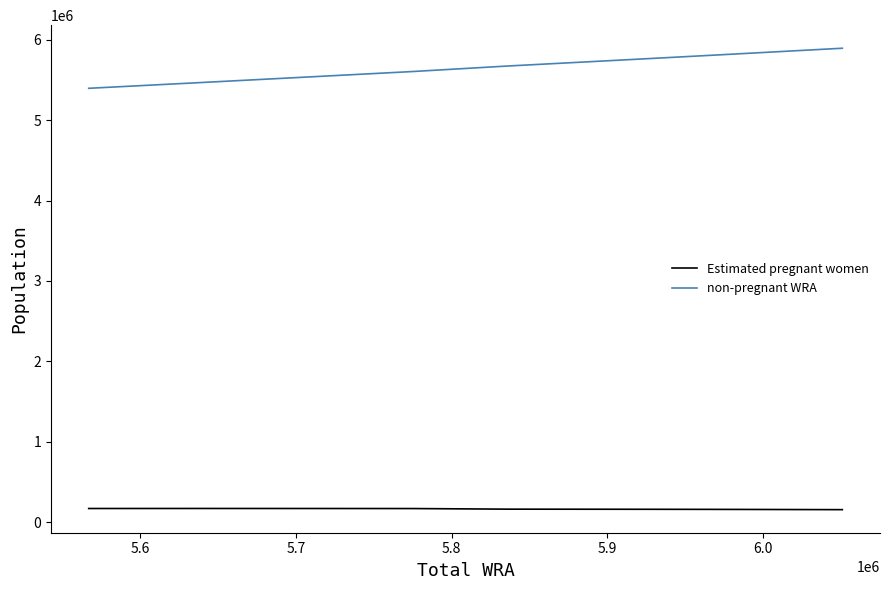

True or false: non-pregnant WRA and Estimated pregnant women cross at least once.

False